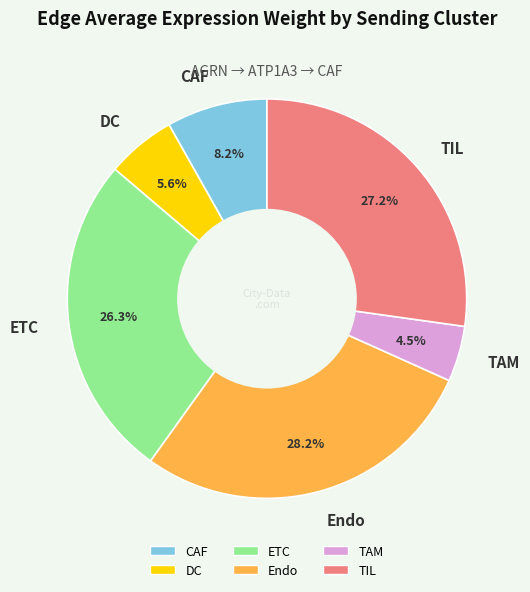

Is it true that DC is 6% of the pie?

True